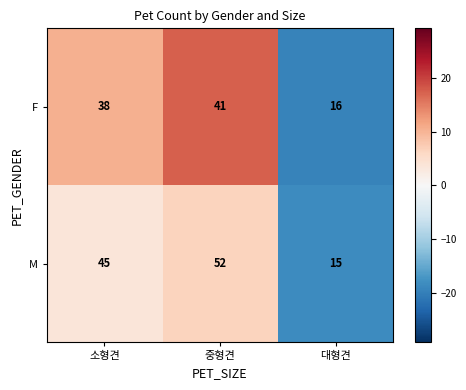

How many distinct data groups are displayed?

2